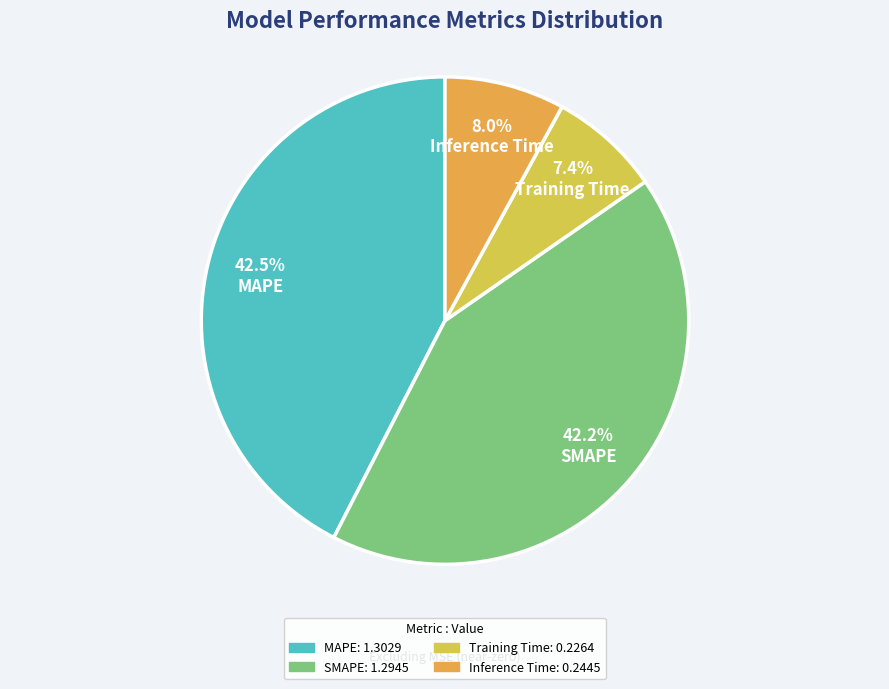

Does any single category account for the majority?

No